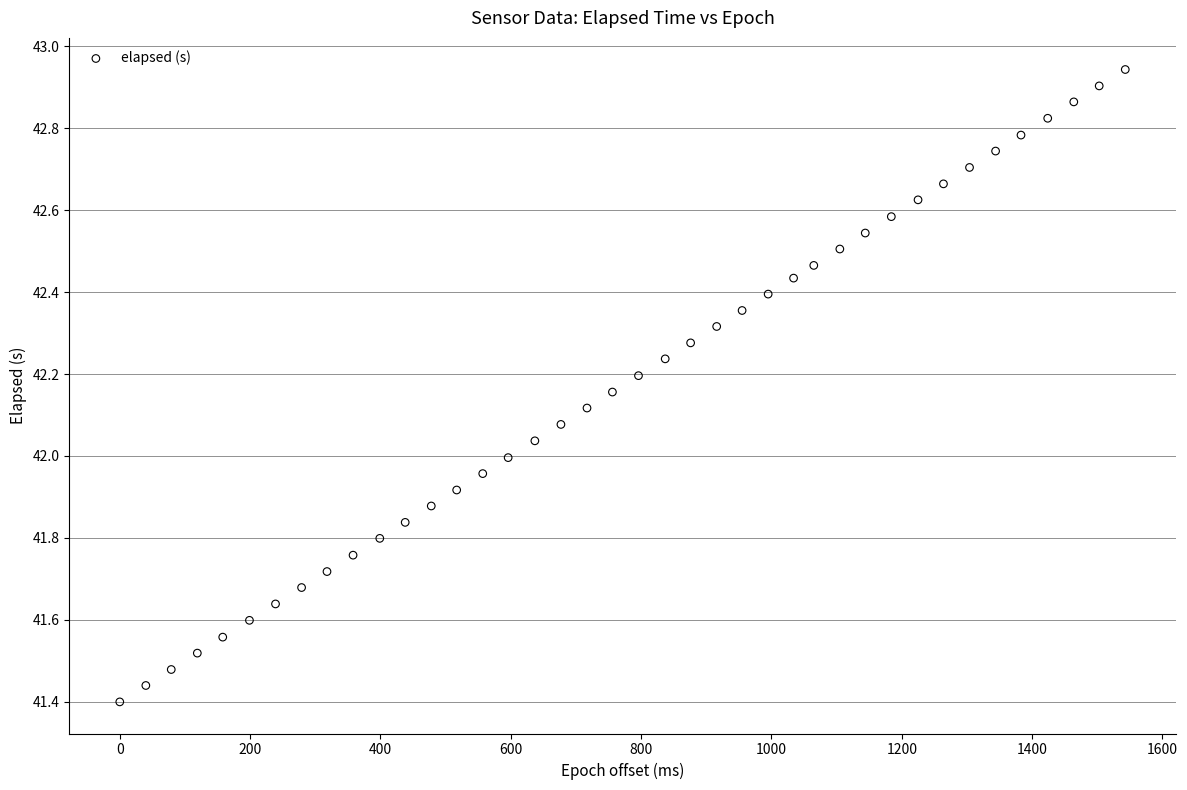

What is the range of Y values (max minus min)?

1.5